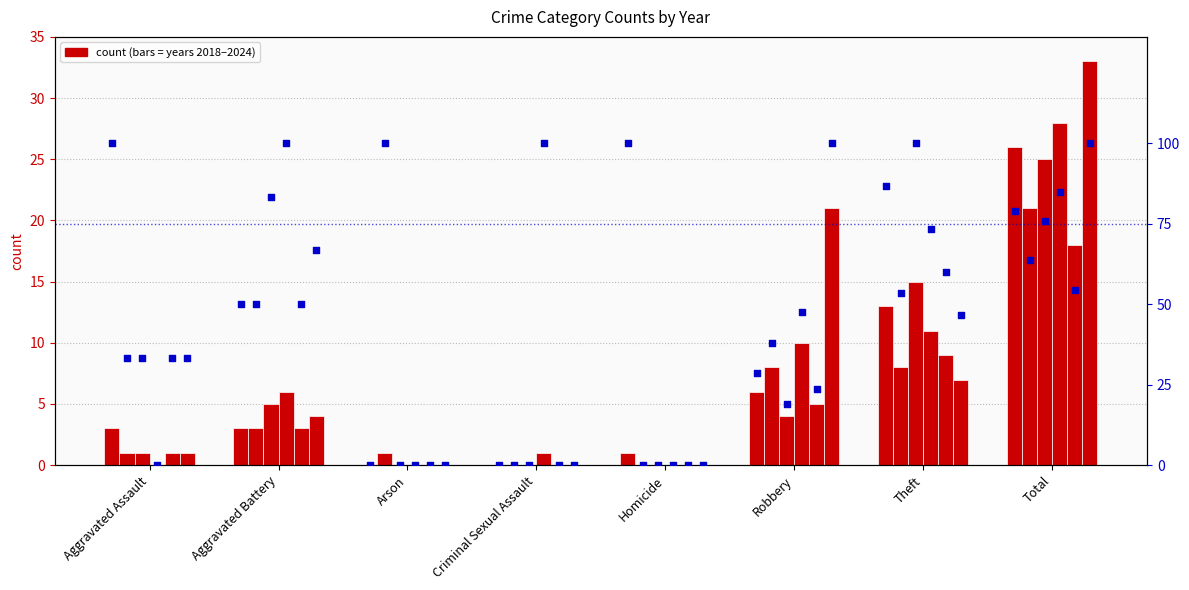

What is the ratio of the value at Aggravated Battery to the value at Theft?

0.6